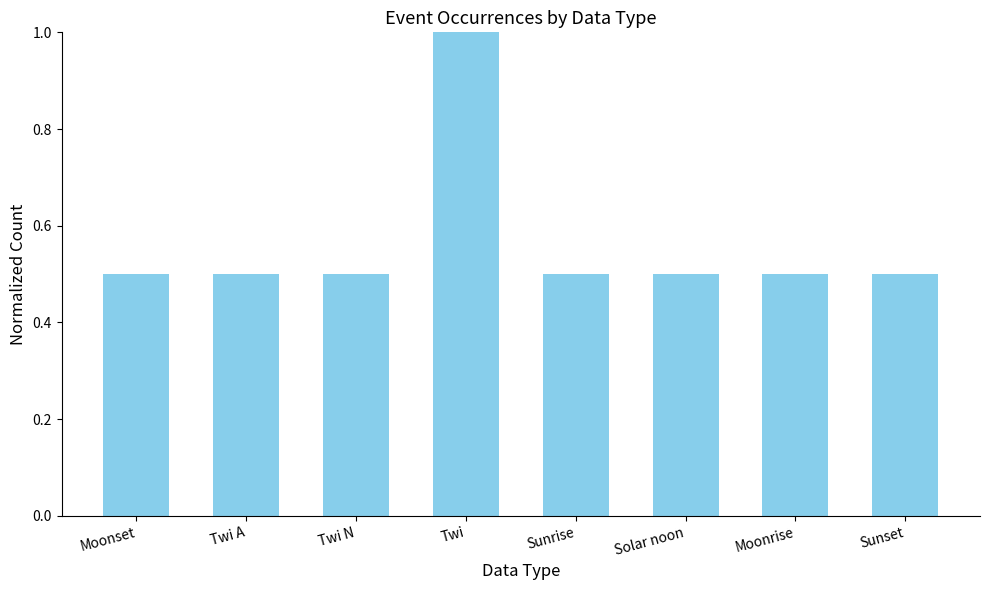

Is it true that the value at Twi is 1.8?

False